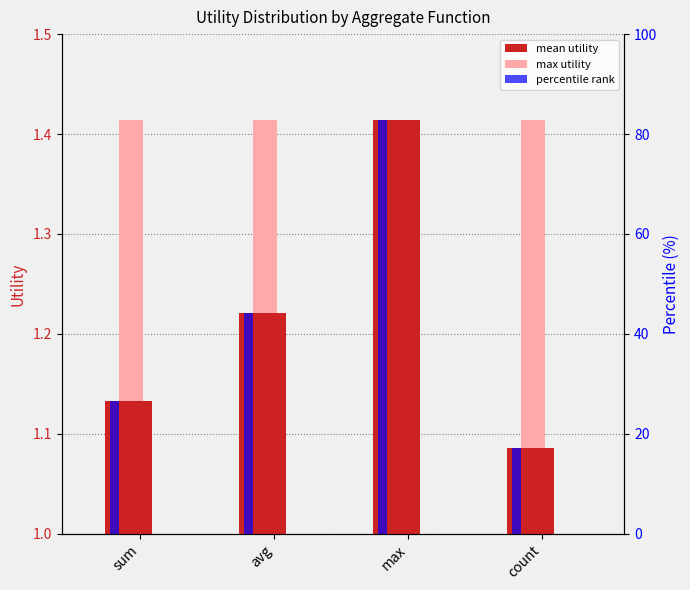

What is the lowest value of the max utility series?

1.4